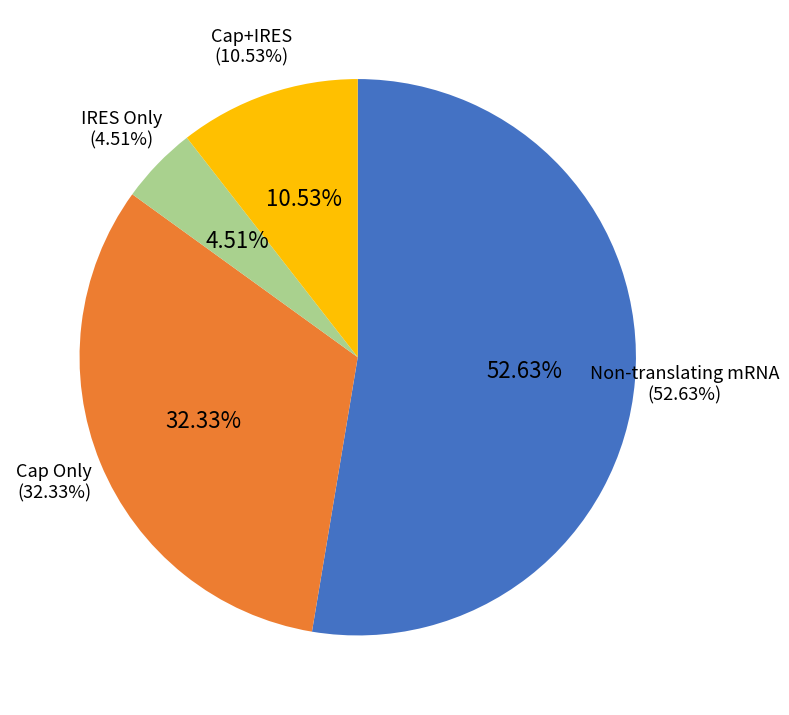

Is the sum of IRES Only and Cap+IRES greater than half?

No